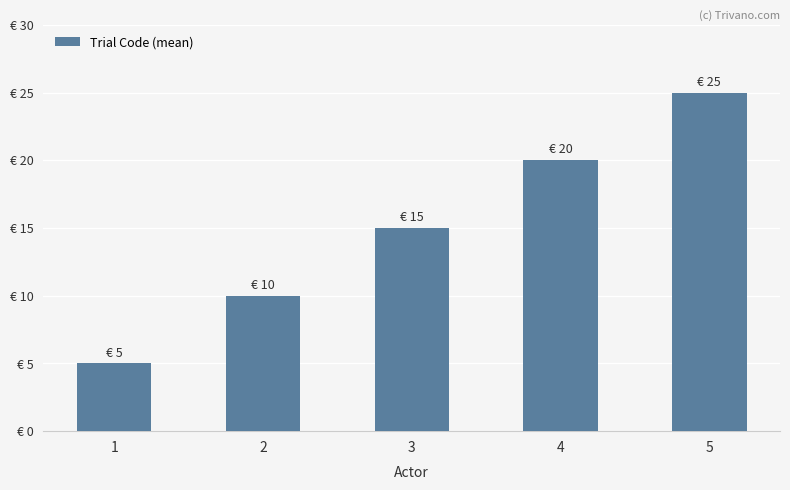

At which label is the value closest to 15?

3